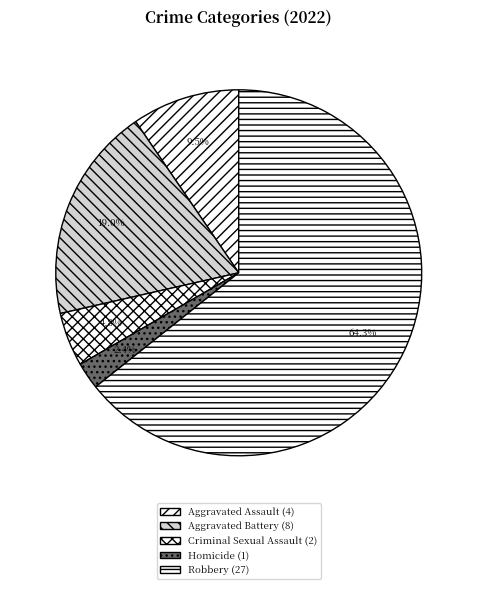

Which category accounts for the majority?

Robbery